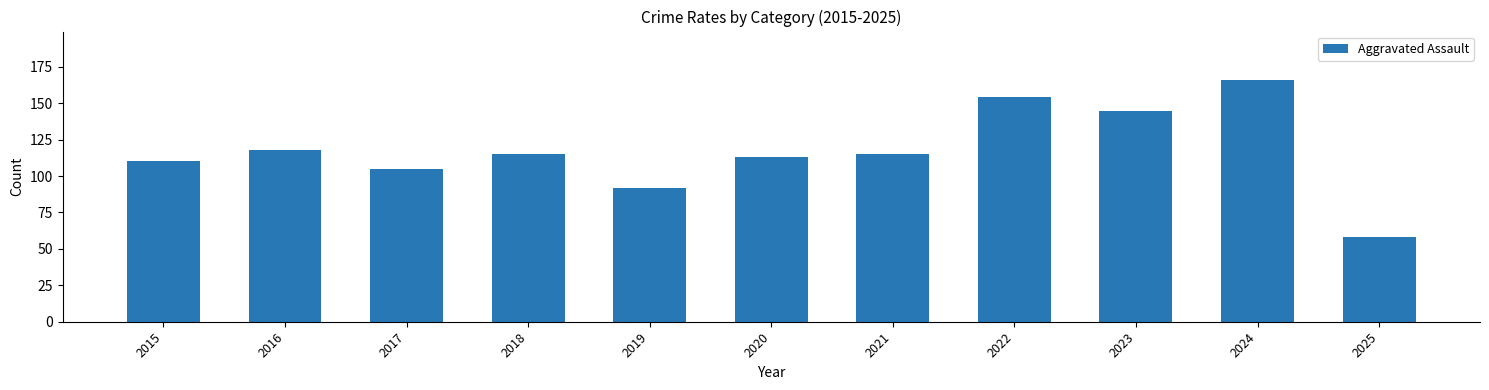

Reading right to left, extract all data points from this chart.

58	166	145	154	115	113	92	115	105	118	110